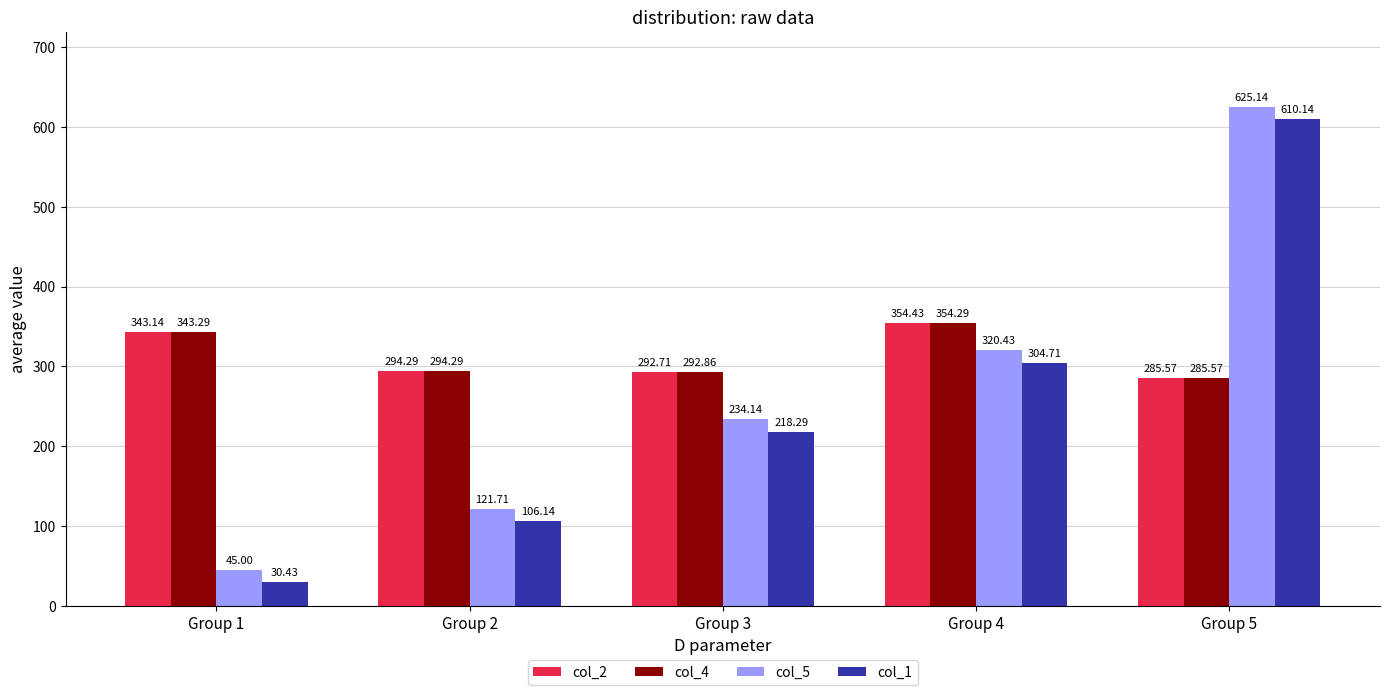

Where does the col_4 series first go above 294?

Group 1